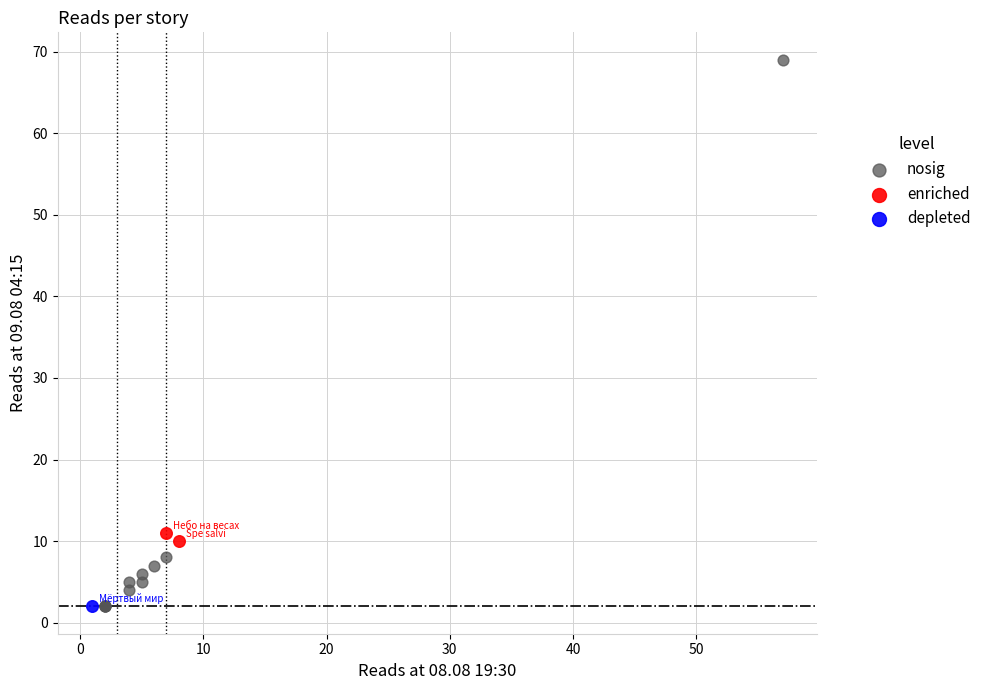

Which series contains the highest Y value?

nosig